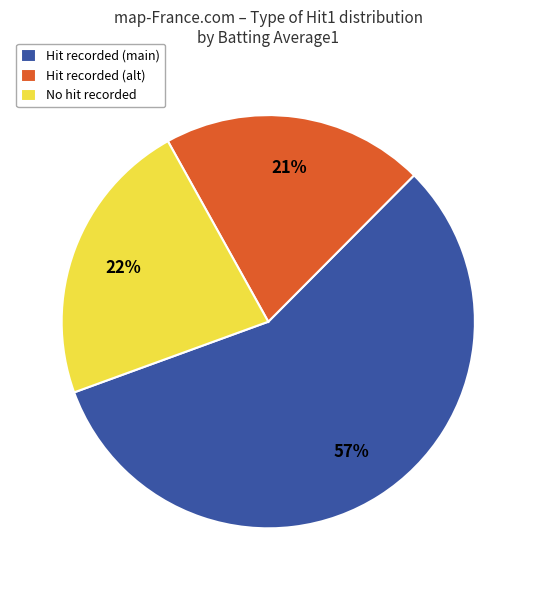

Is the sum of Hit recorded (main) and No hit recorded greater than half?

Yes